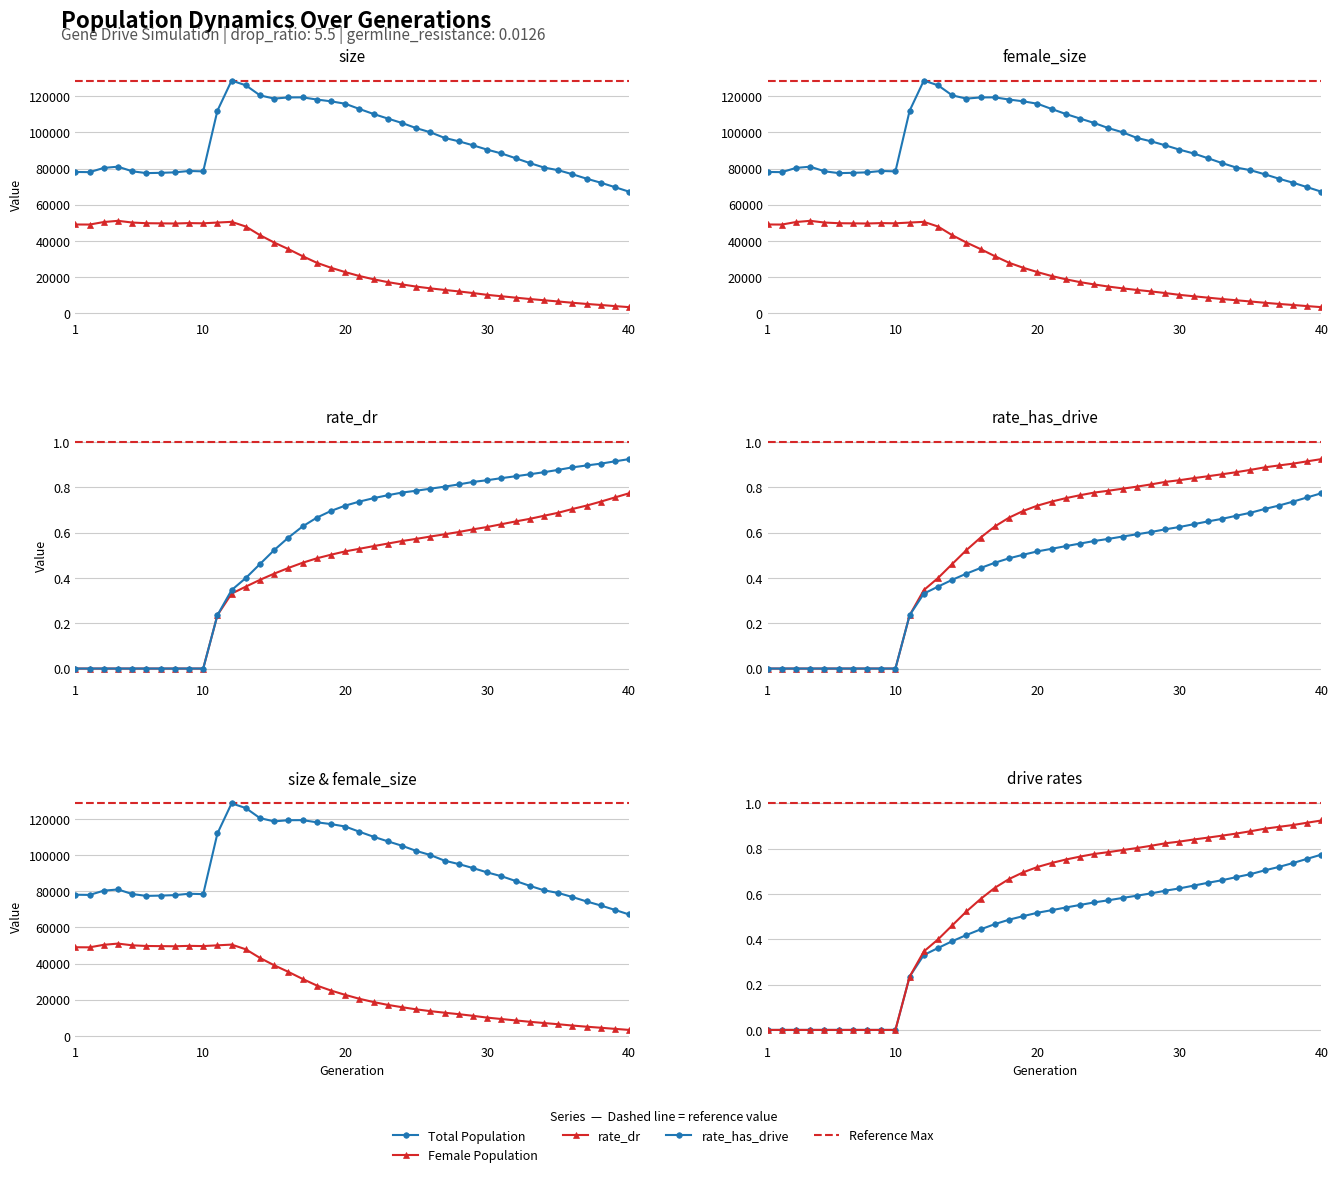

Reading left to right, extract all data points from this chart.

Total Population: 78146.0	78042.0	80394.0	81064.0	78521.0	77502.0	77664.0	77931.0	78686.0	78474.0	112065.0	128755.0	126145.0	120555.0	118775.0	119419.0	119458.0	118257.0	117266.0	115930.0	113026.0	110239.0	107724.0	105264.0	102419.0	100113.0	97001.0	95123.0	92906.0	90503.0	88397.0	85771.0	83064.0	80592.0	79127.0	76877.0	74425.0	72187.0	69720.0	67201.0
Female Population: 49058.0	49015.0	50418.0	51085.0	50131.0	49760.0	49685.0	49603.0	49826.0	49706.0	50127.0	50519.0	47922.0	43123.0	39061.0	35411.0	31506.0	27856.0	25081.0	22687.0	20516.0	18703.0	17133.0	15852.0	14667.0	13674.0	12799.0	11989.0	11083.0	10083.0	9309.0	8538.0	7778.0	7093.0	6420.0	5699.0	5055.0	4478.0	3855.0	3273.0
rate_dr: 0.0	0.0	0.0	0.0	0.0	0.0	0.0	0.0	0.0	0.0	0.2	0.3	0.4	0.4	0.4	0.4	0.5	0.5	0.5	0.5	0.5	0.5	0.6	0.6	0.6	0.6	0.6	0.6	0.6	0.6	0.6	0.6	0.7	0.7	0.7	0.7	0.7	0.7	0.8	0.8
rate_has_drive: 0.0	0.0	0.0	0.0	0.0	0.0	0.0	0.0	0.0	0.0	0.2	0.3	0.4	0.5	0.5	0.6	0.6	0.7	0.7	0.7	0.7	0.8	0.8	0.8	0.8	0.8	0.8	0.8	0.8	0.8	0.8	0.8	0.9	0.9	0.9	0.9	0.9	0.9	0.9	0.9